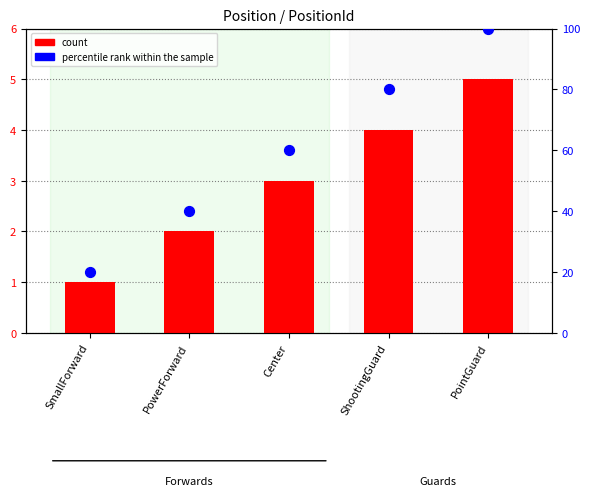

What are all the series names shown in the legend?

count, percentile rank within the sample